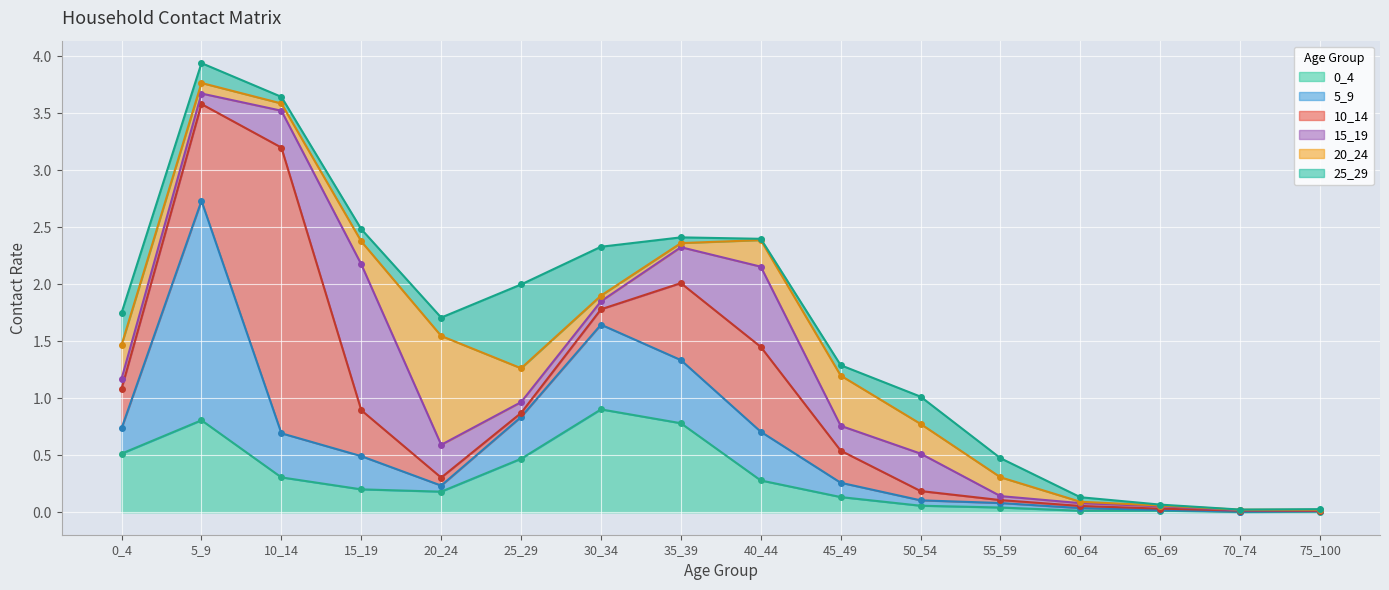

The value of 15_19 at 10_14 is 0.3. True or false?

True